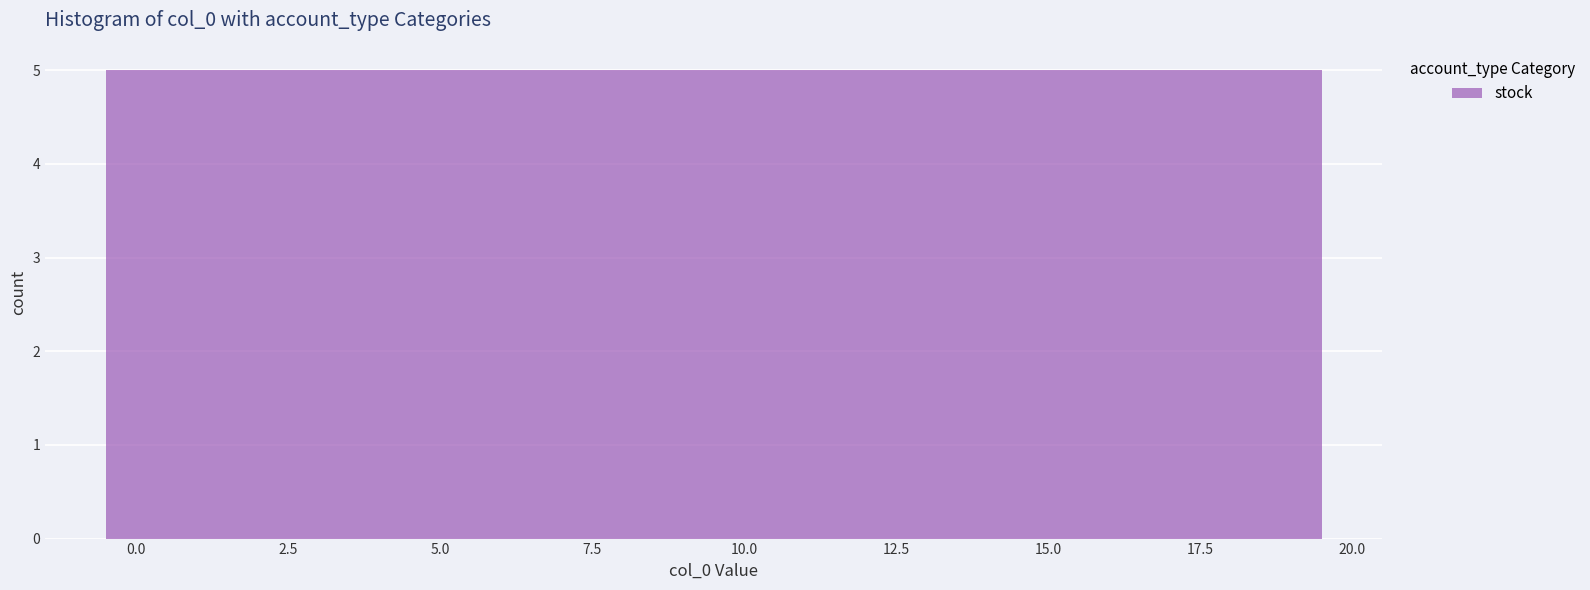

How tall is the bar that spans 9.5 to 14.5 on the x-axis? The values are not printed on the chart, so give them approximately, as read against the axis.

5